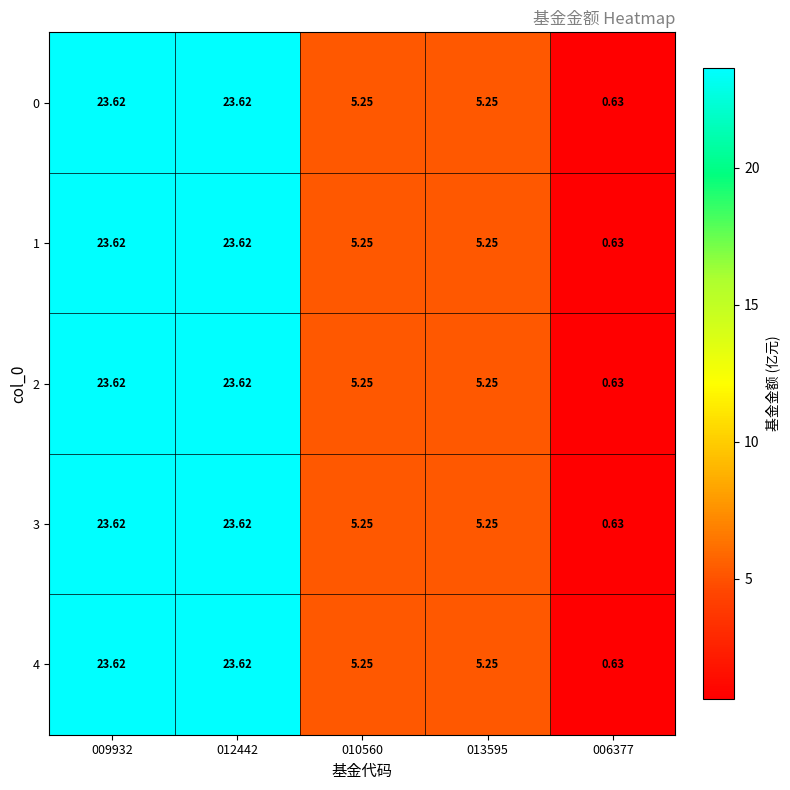

Is the value of 3 at 006377 greater than the value of 1 at 010560?

No